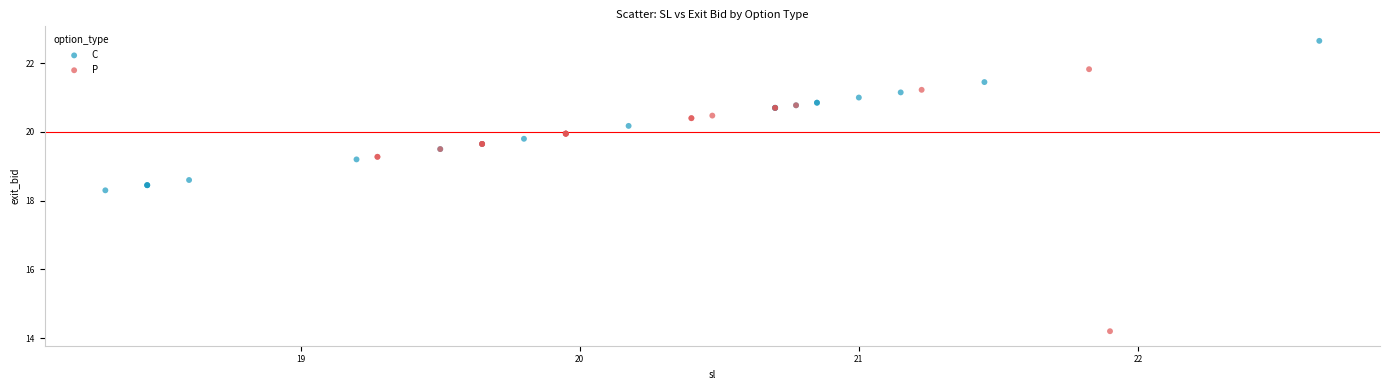

Which series has the largest Y range (max minus min)?

P